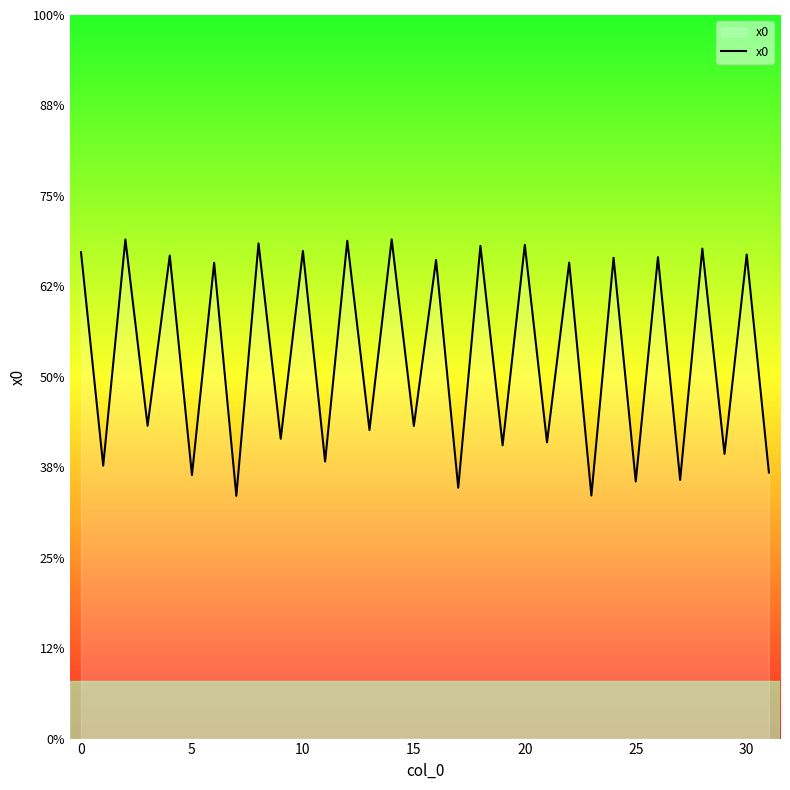

Is this an area chart (filled region under the line)?

Yes